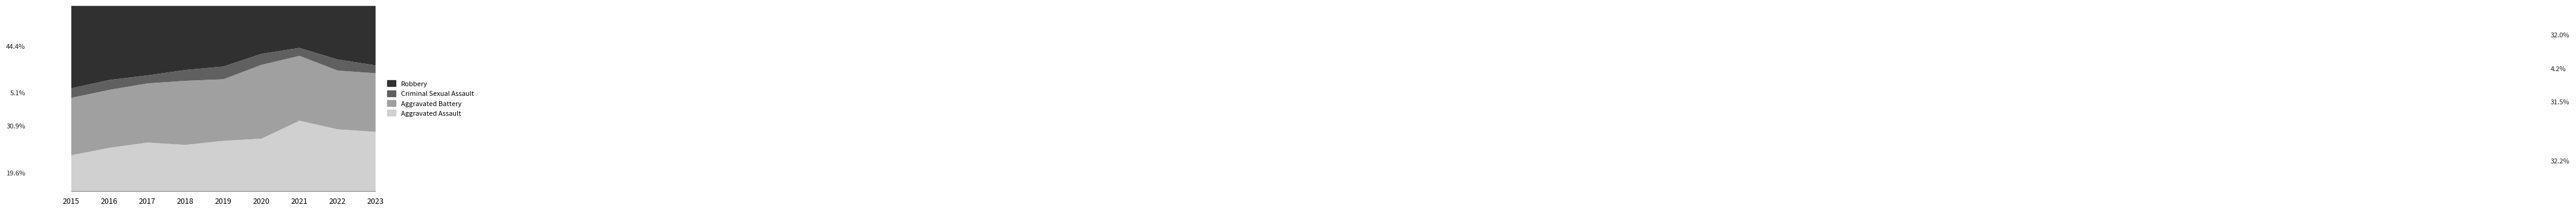

True or false: Criminal Sexual Assault has more than 2 interior local peaks.

True